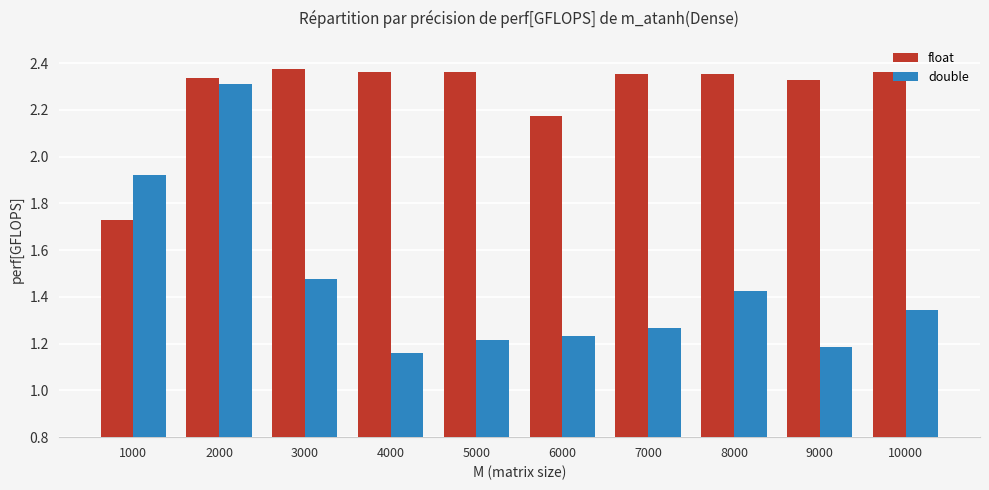

Is it true that float equals 2.3 at 2000?

True